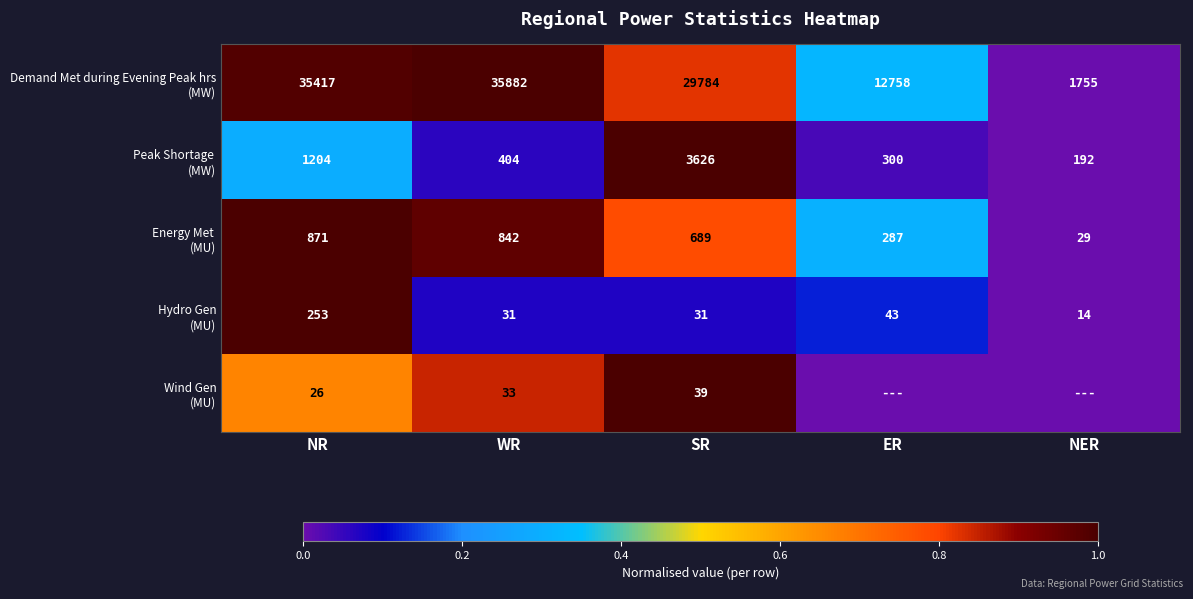

What is the total value across all series at WR?

37192